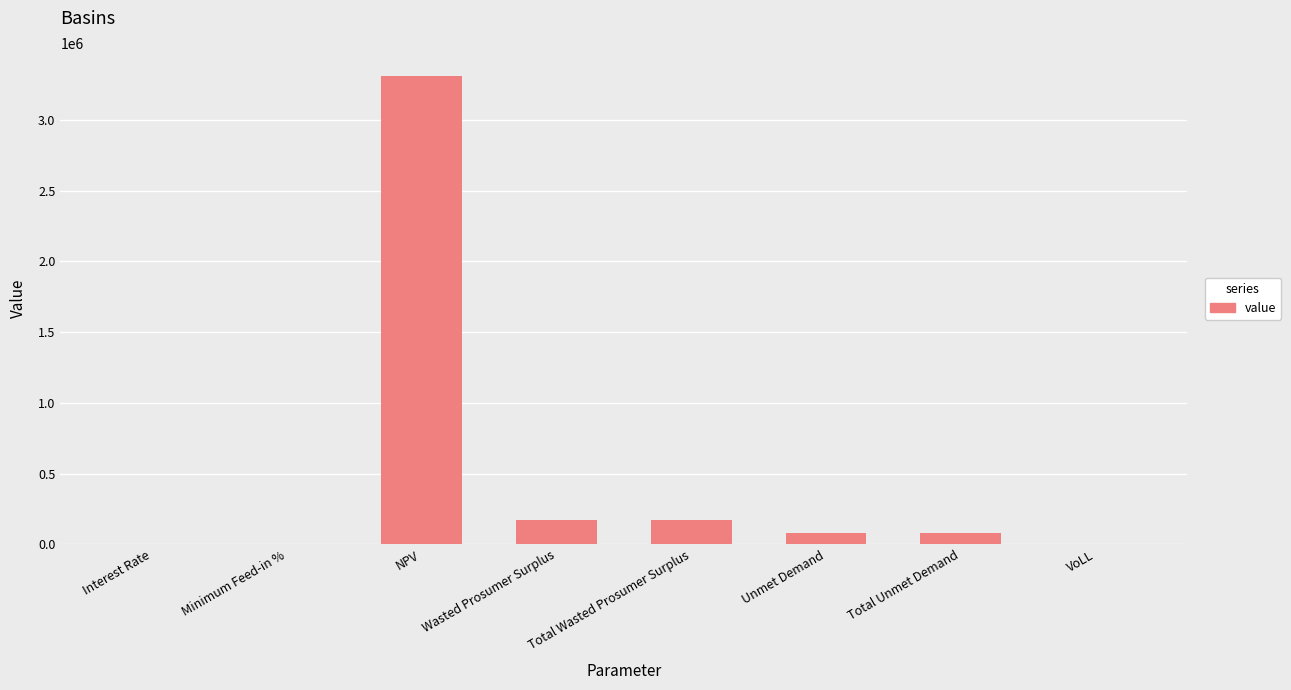

The chart shows a value of 3306476.7 at NPV. True or false?

True